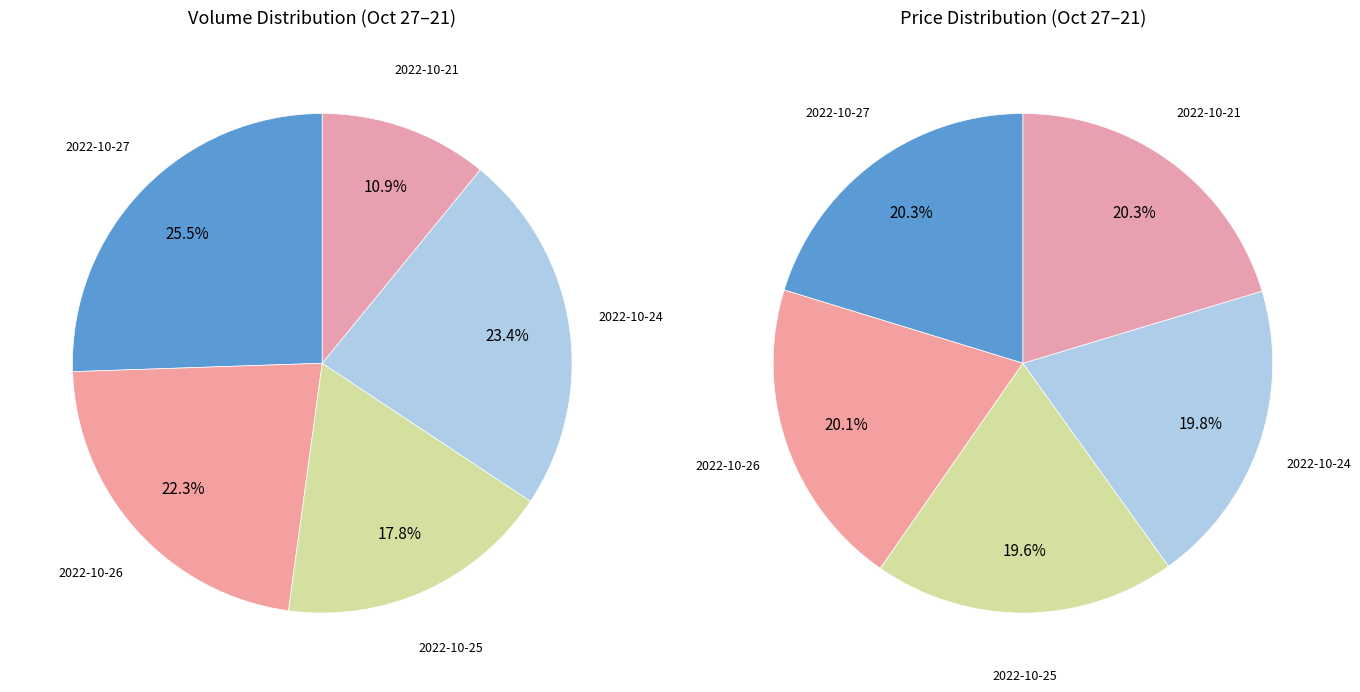

True or false: 2022-10-25 accounts for 18% of the total.

True